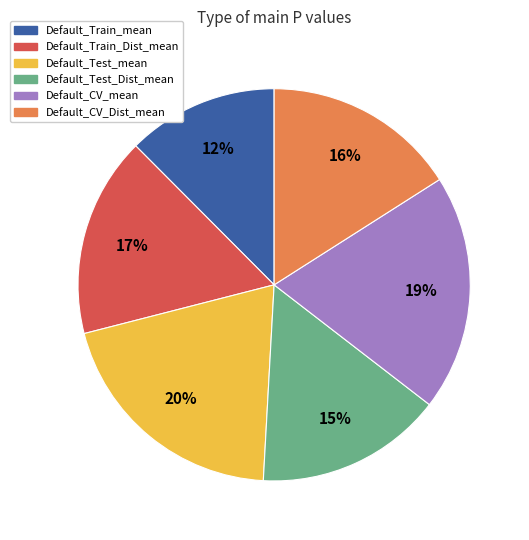

To the nearest percent, what percentage of the pie is Default_Train_Dist_mean?

17%